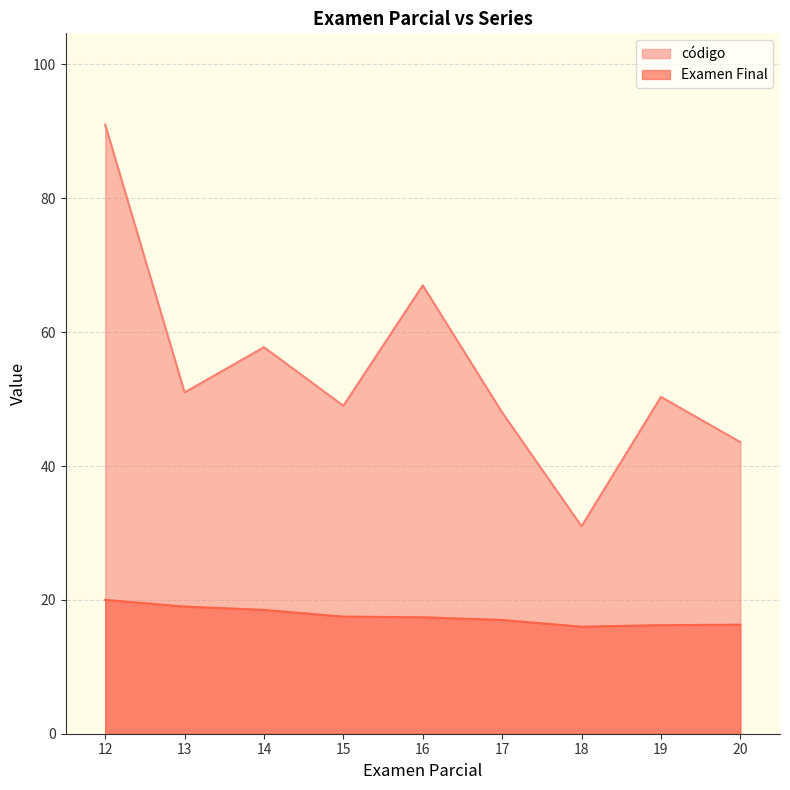

Read the Examen Final value at 15.

17.5